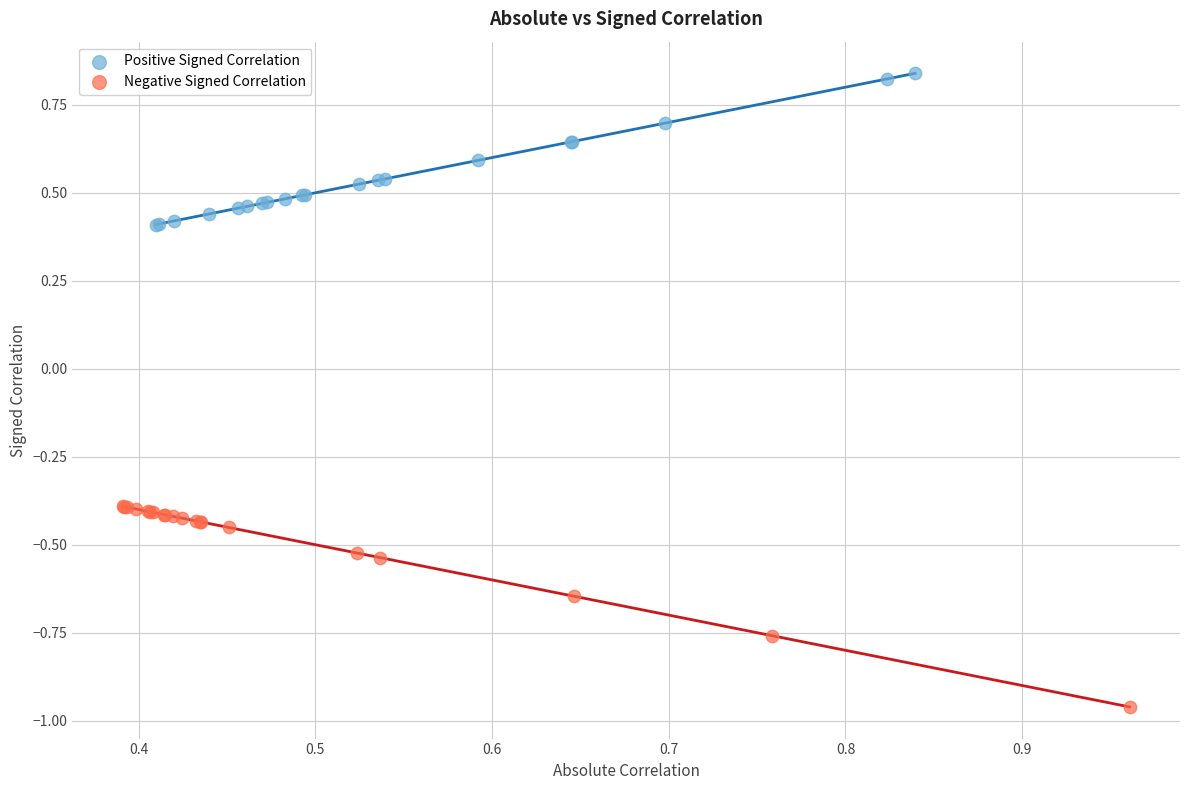

Which series contains the highest Y value?

Positive Signed Correlation